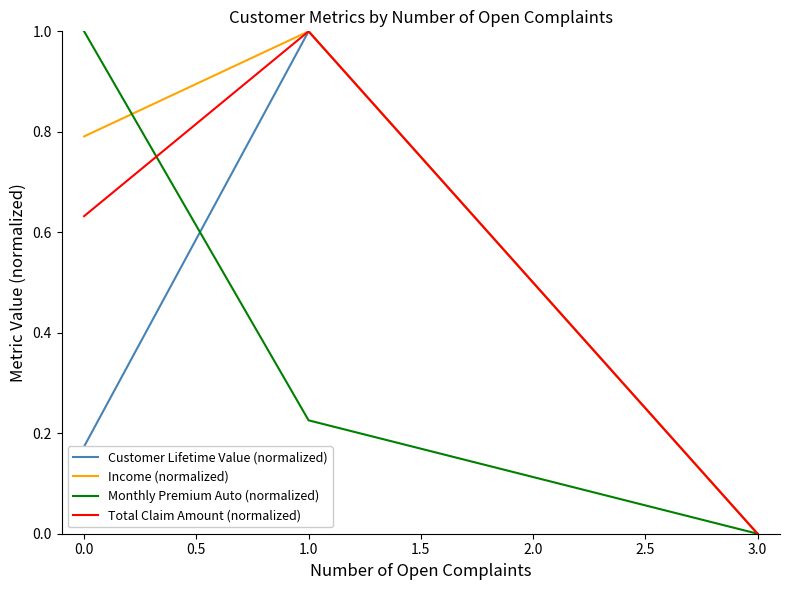

What is the maximum value shown in the chart?

1.0